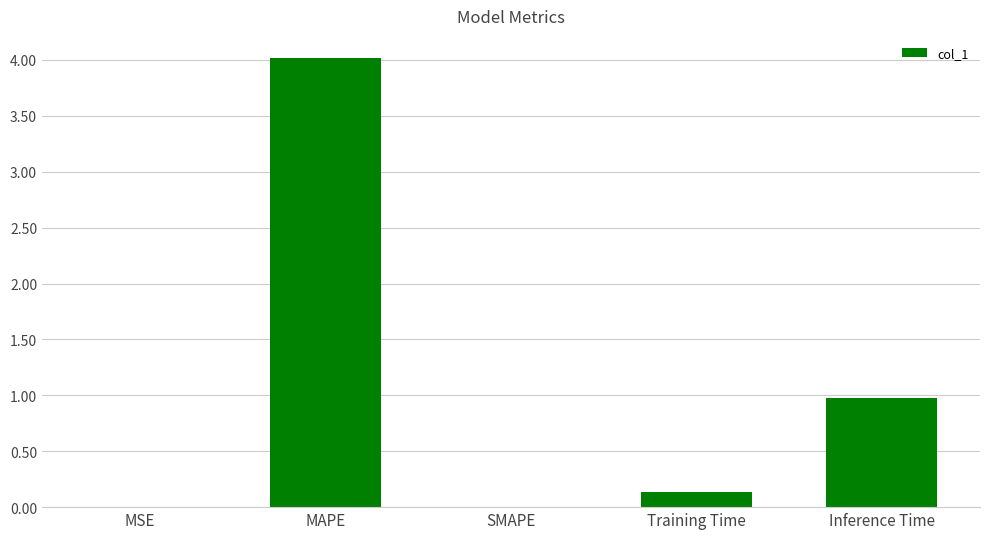

Is it true that the value at Inference Time is 1.0?

True